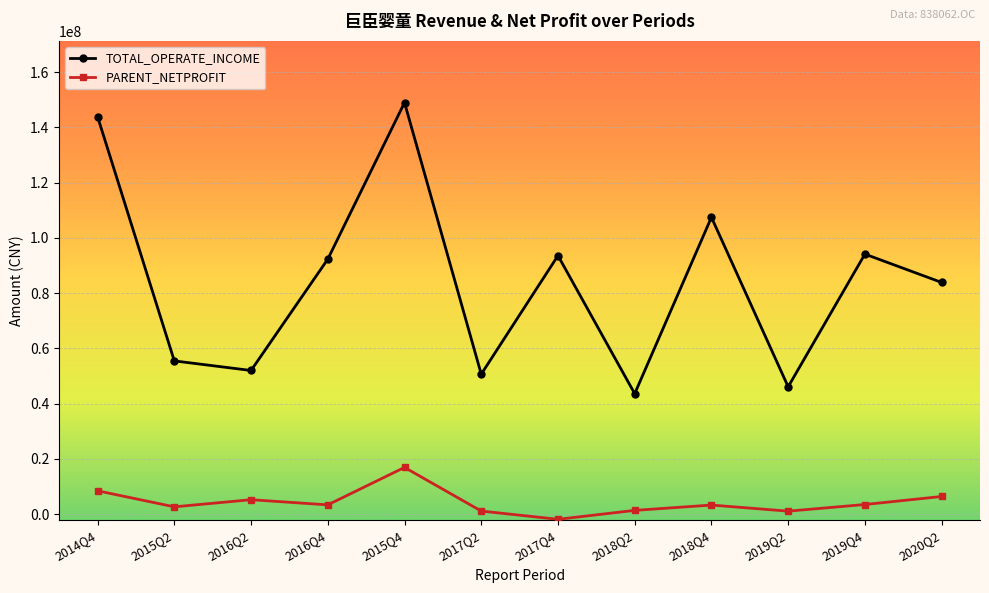

List the series in order of their overall mean, highest first.

TOTAL_OPERATE_INCOME, PARENT_NETPROFIT